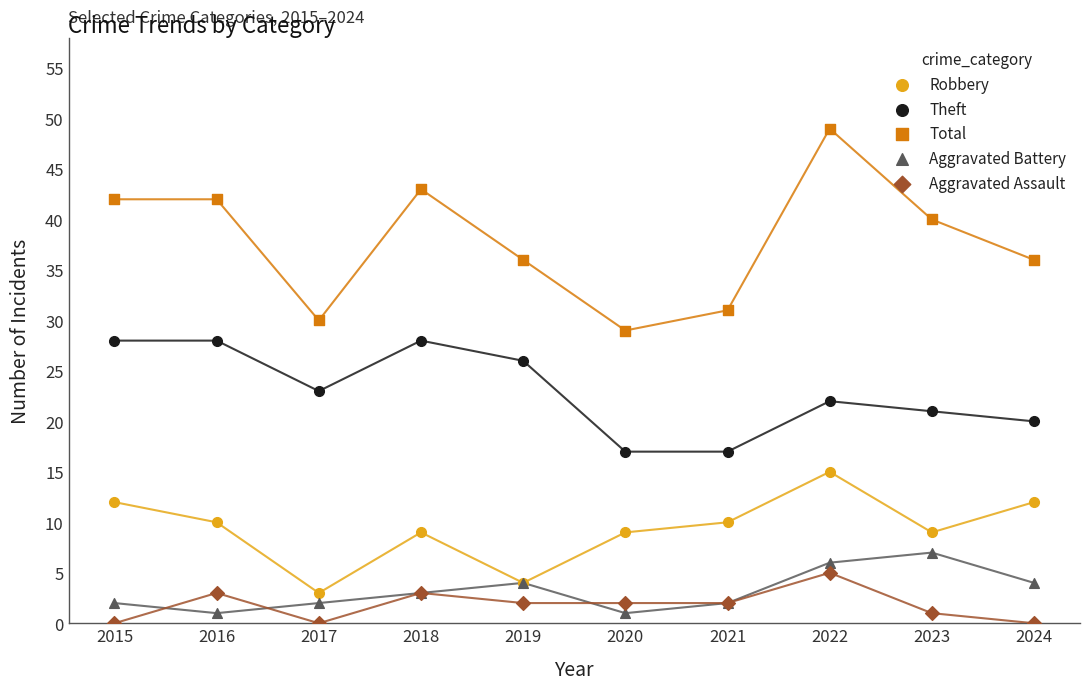

Which series reaches the maximum Y coordinate?

Total